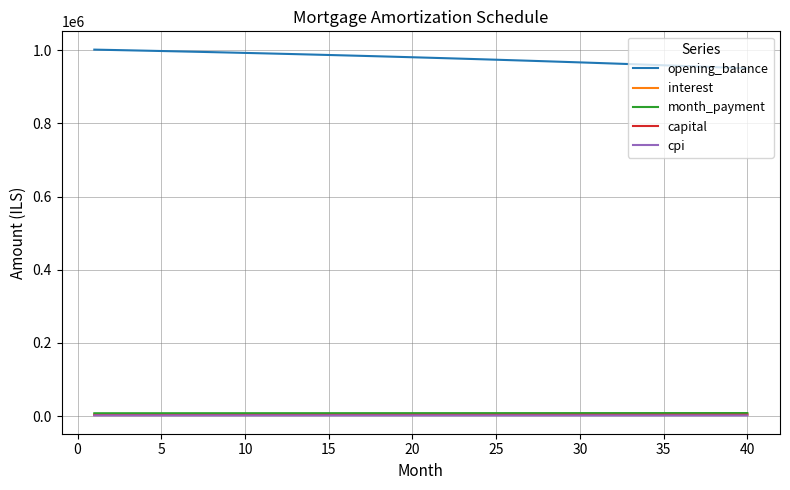

What is the minimum value for opening_balance?

950377.8